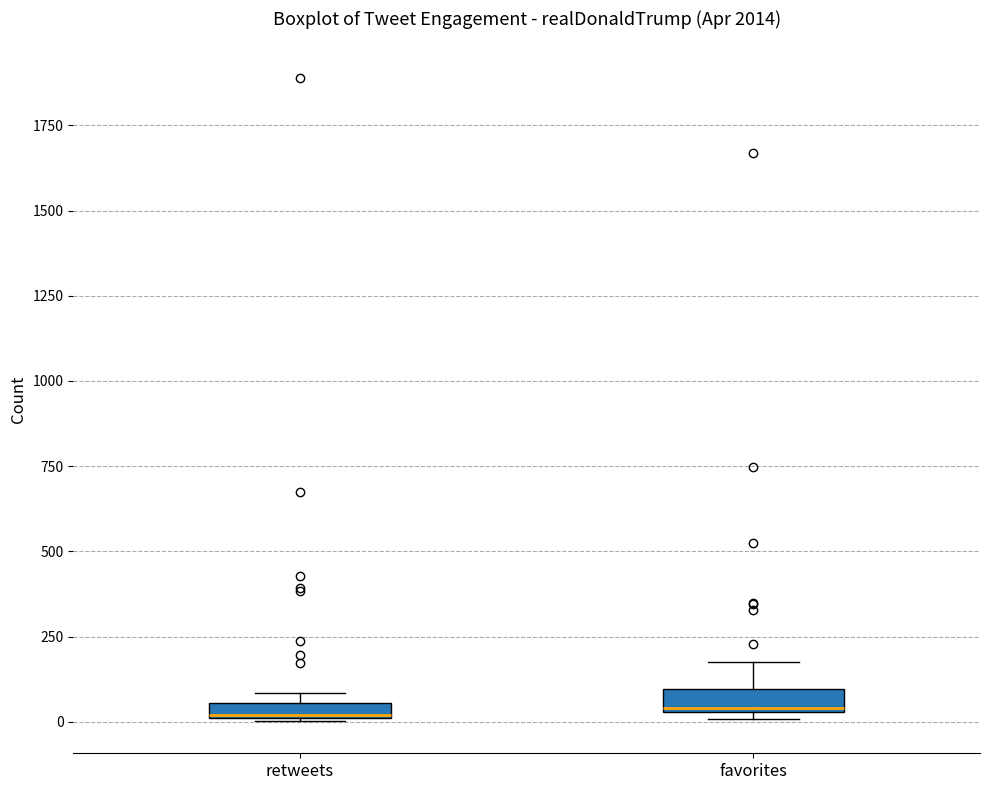

Where is the lower edge of the box for favorites on the y-axis? The values are not printed on the chart, so give them approximately, as read against the axis.

50